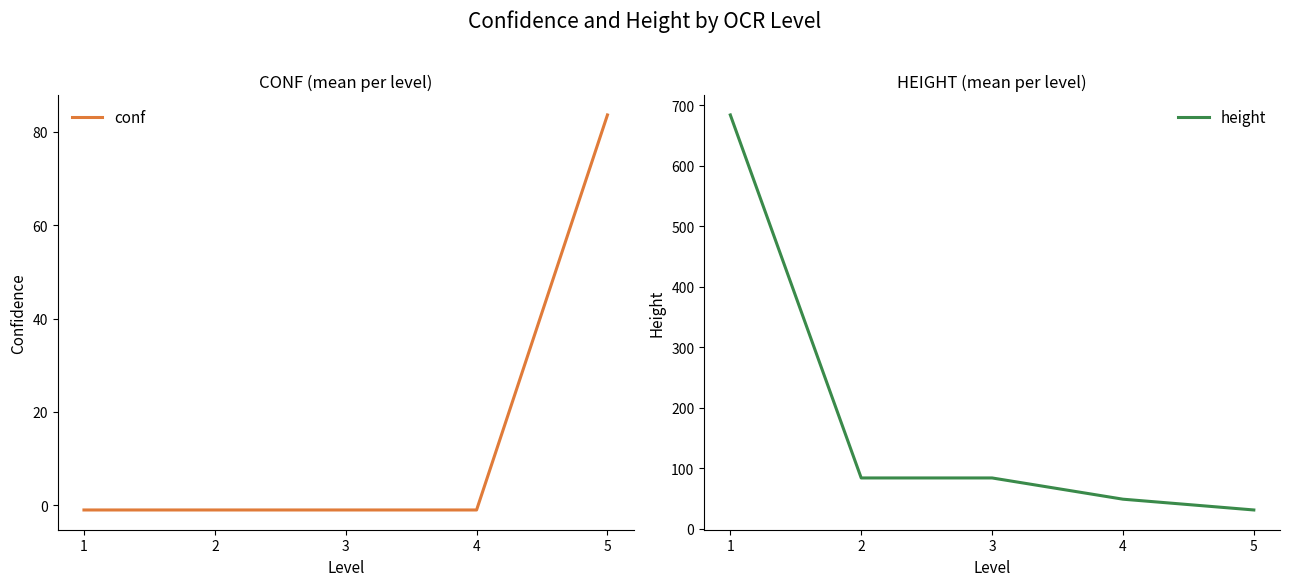

Which has a higher value, 3 or 4?

3